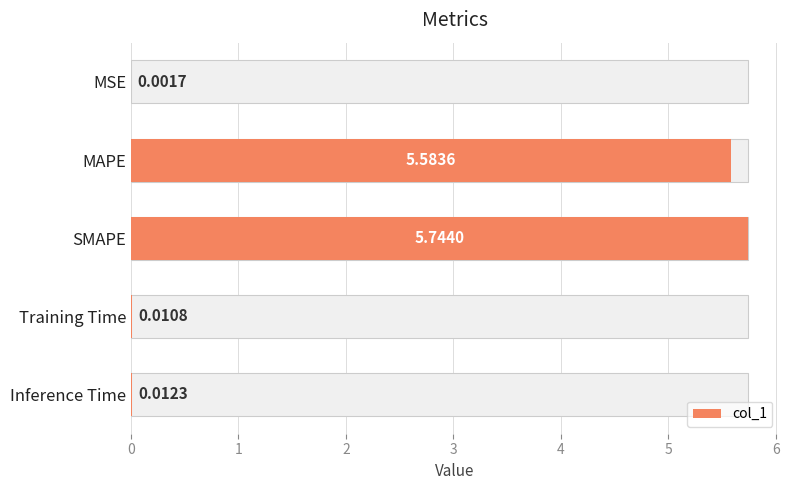

Does the chart contain stacked bars?

No